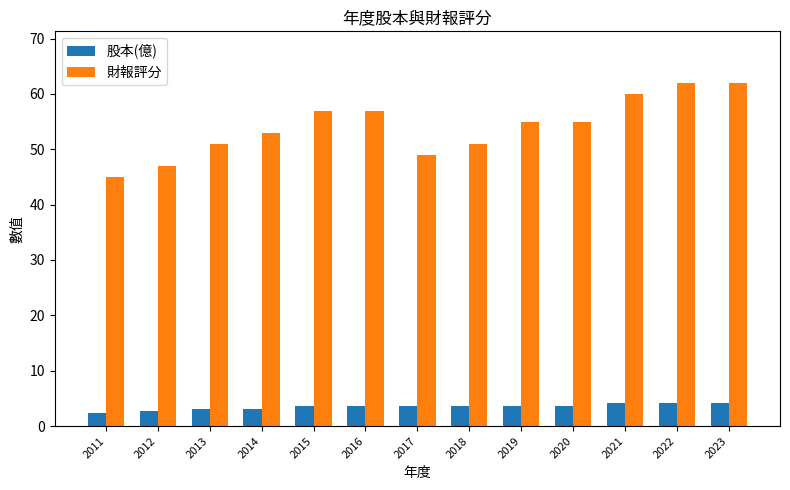

What is the sum of all 股本(億) values?

45.6